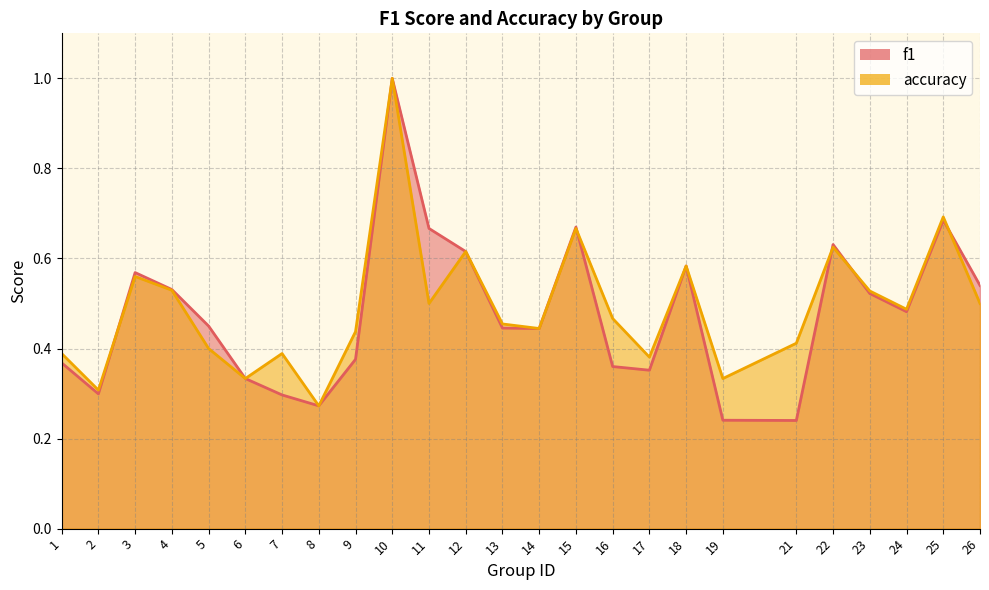

Which series has the largest range (max minus min)?

f1